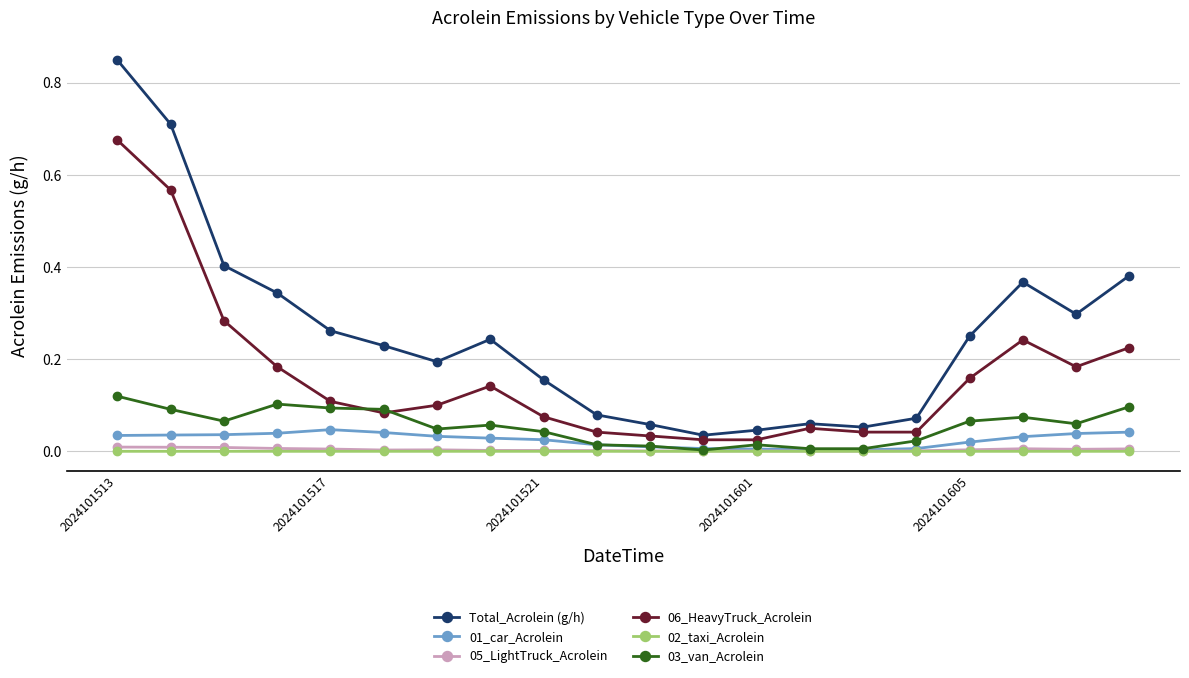

What is the difference between the second highest and second lowest values in the 06_HeavyTruck_Acrolein series?

0.5